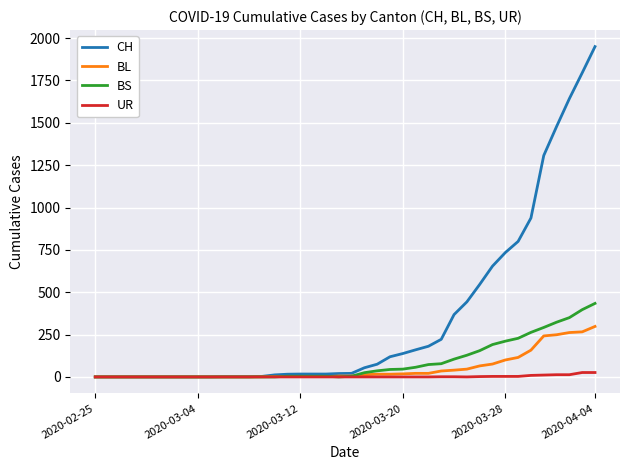

List the series in order of their peak value, highest first.

CH, BS, BL, UR